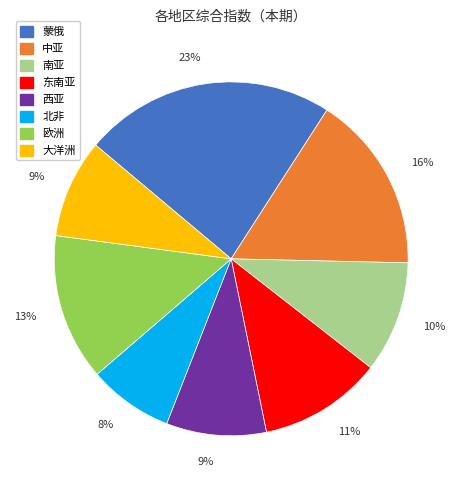

Approximately how many times larger is the value at 西亚 compared to 大洋洲?

1.0